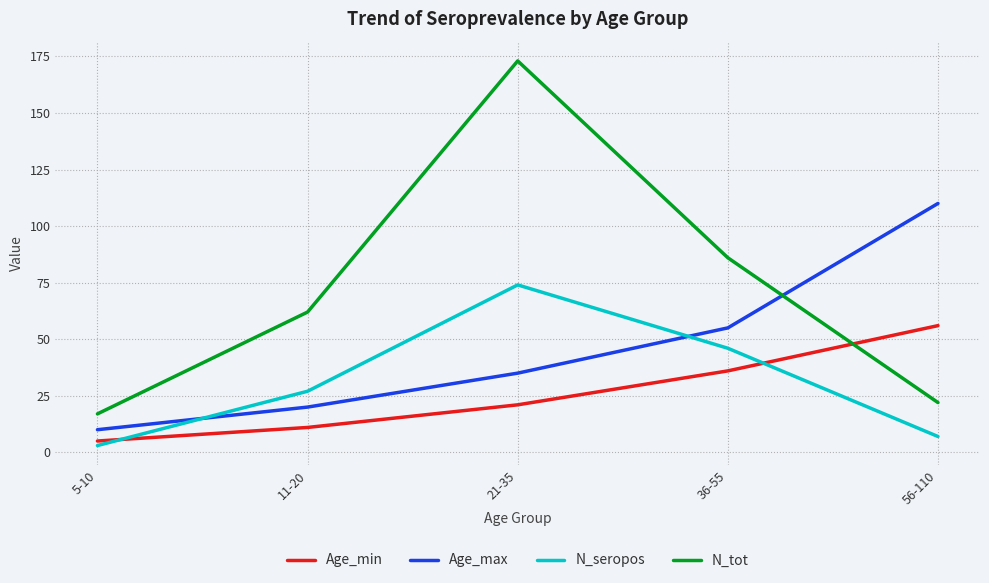

At how many categories does at least one series exceed 90?

2